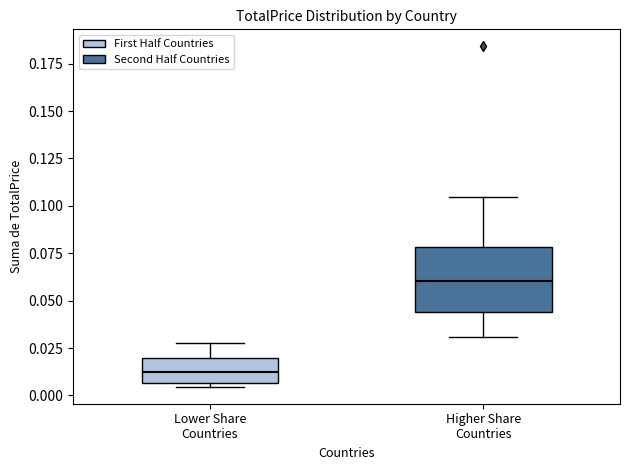

Reading left to right, read every box against the y-axis: the position of its median line, the range the box covers, and the ends of its whiskers. The values are not printed on the chart, so give them approximately, as read against the axis.

Lower Share Countries: median 0.010, box 0.005 to 0.020, whiskers 0.005 (just below the box's lower edge) to 0.030
Higher Share Countries: median 0.060, box 0.045 to 0.080, whiskers 0.030 to 0.105